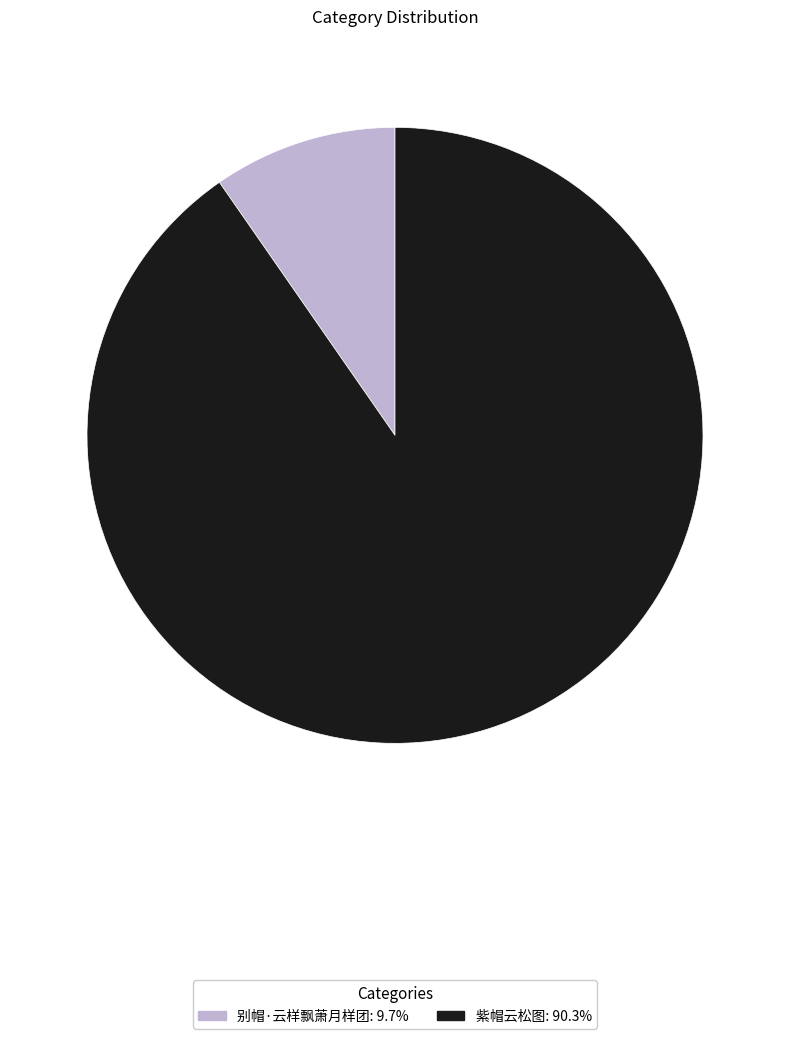

Does 紫帽云松图 represent more than half of the total?

Yes